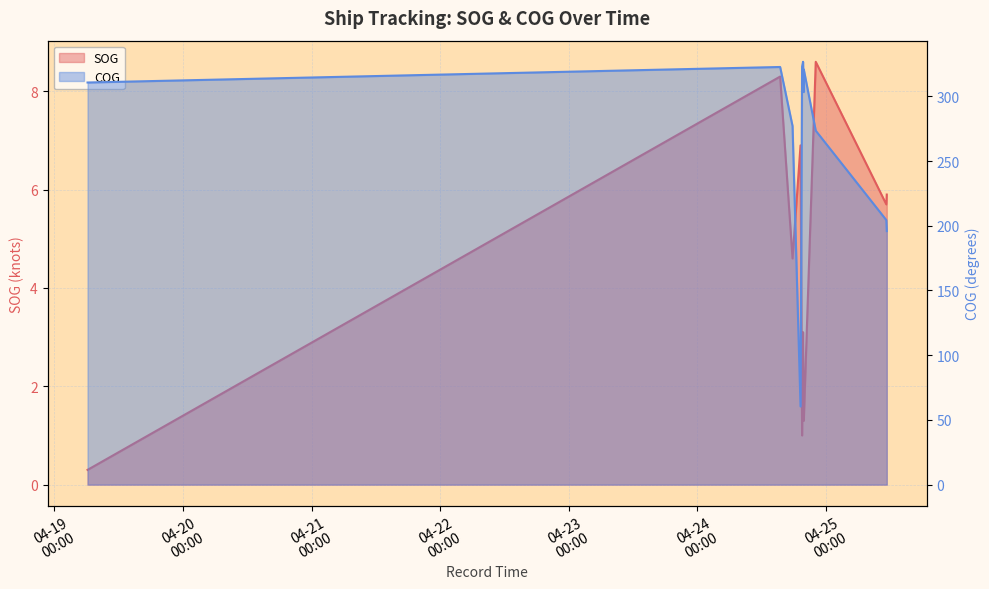

Count the number of data series in this chart.

2